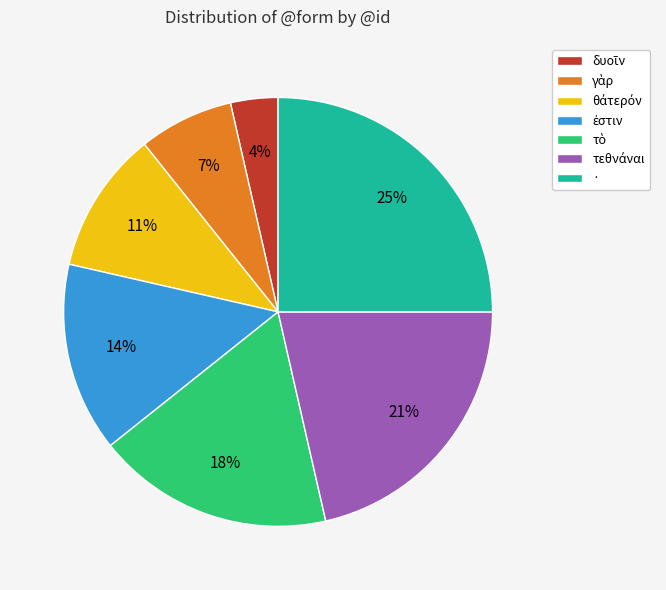

To the nearest percent, what percentage of the pie is ·?

25%